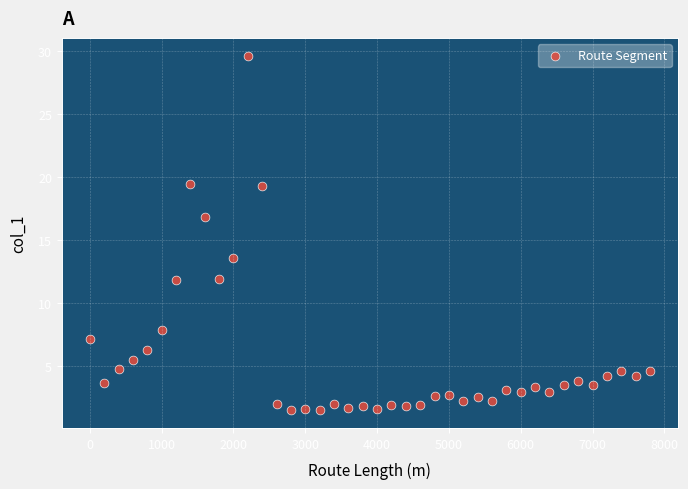

What is the range of X values (max minus min)?

7800.0